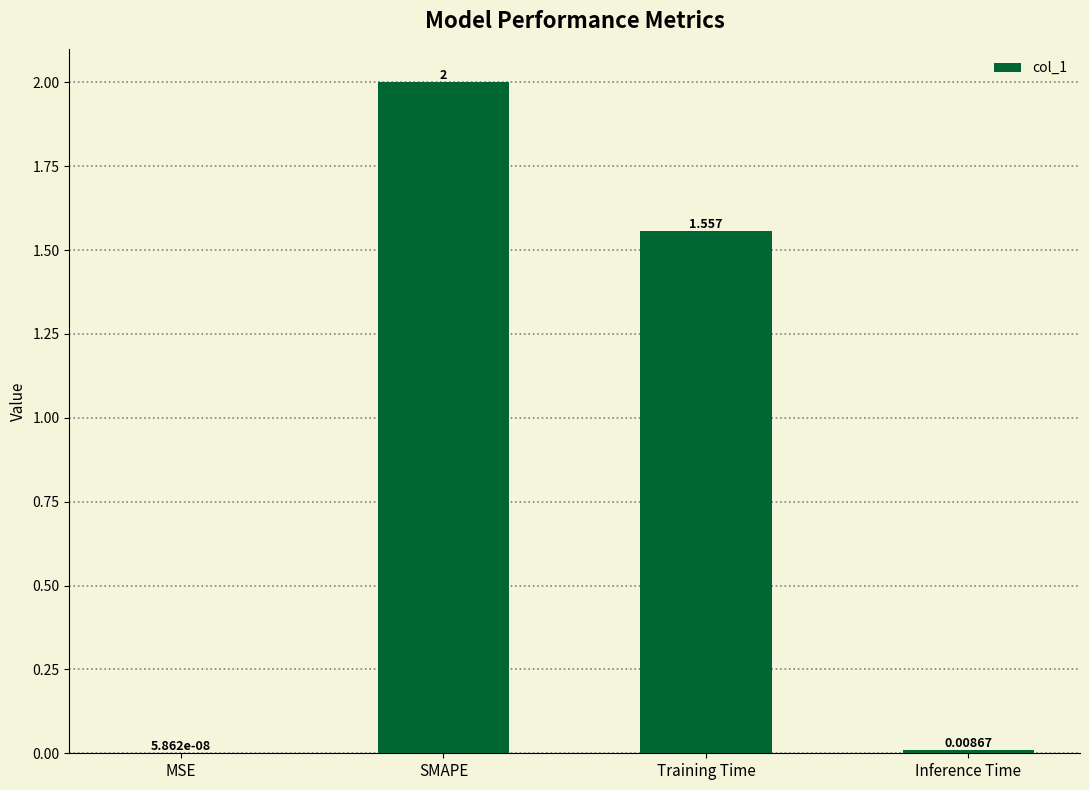

Where is the data nearest to the value 1?

Training Time